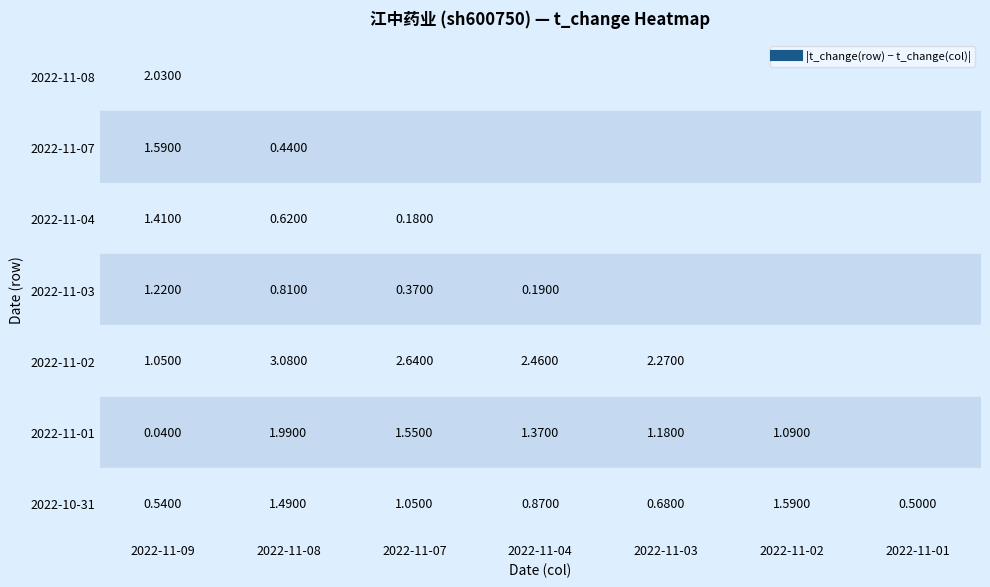

What value does the 2022-11-07 series have at 2022-11-08?

0.4